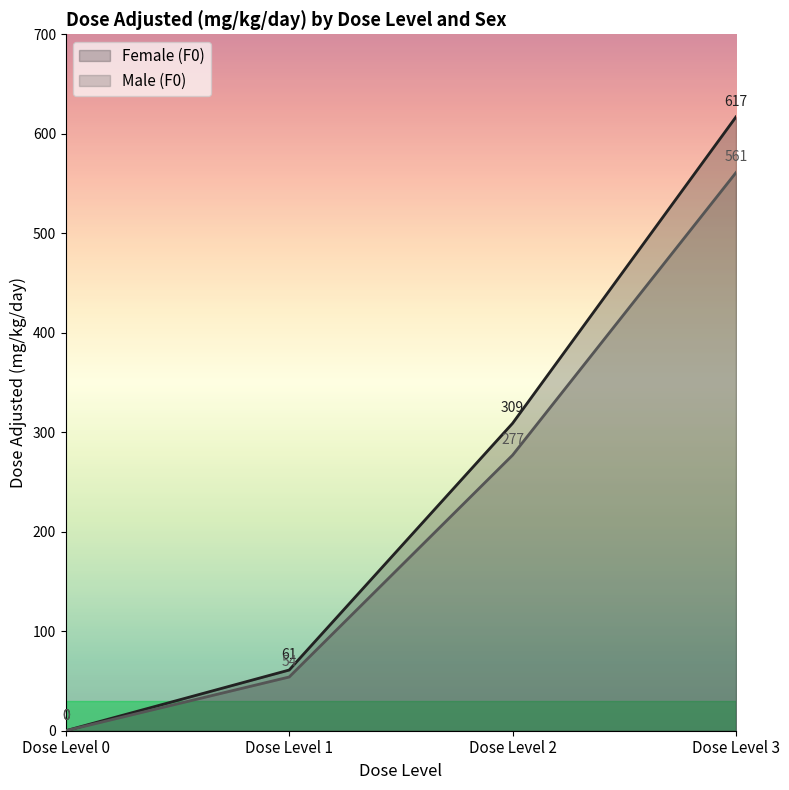

How many lines are shown in the chart?

2